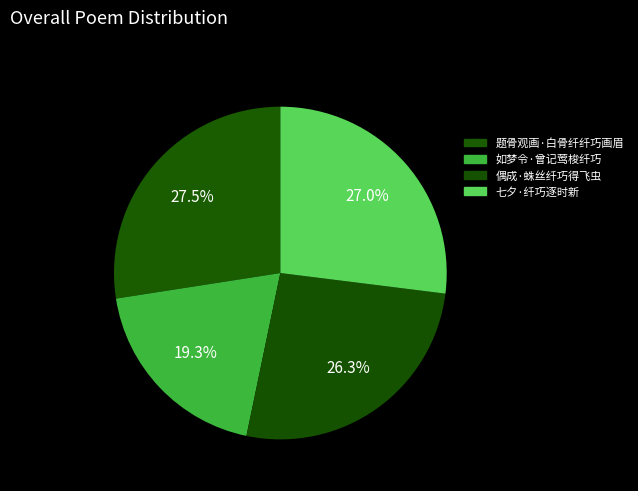

Does 如梦令·曾记莺梭纤巧 represent more than half of the total?

No